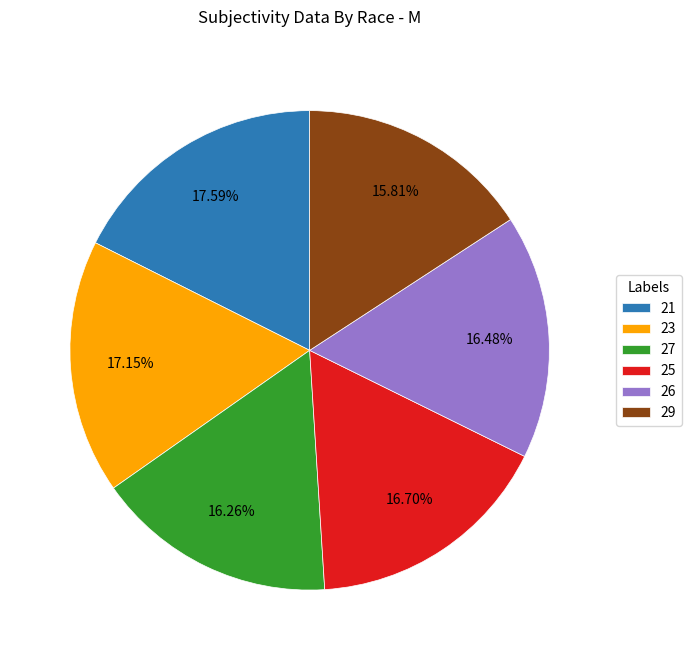

To the nearest percent, what is the combined percentage of 29 and 27?

32%